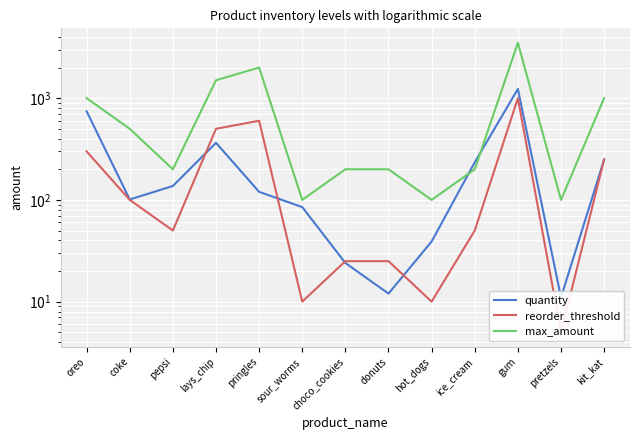

Where is the first local minimum for reorder_threshold?

pepsi